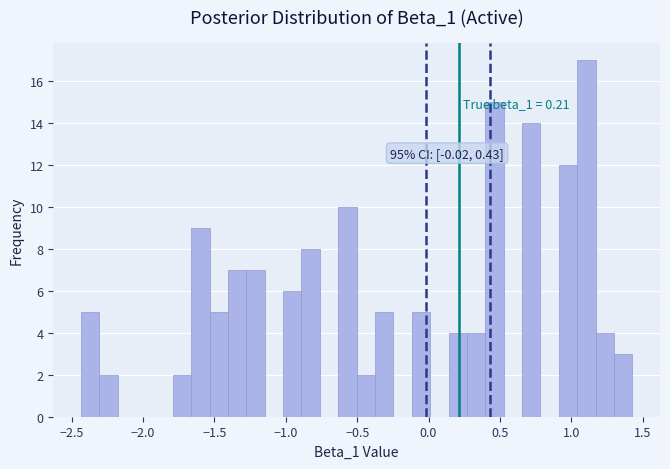

Around what value on the x-axis is the tallest bar? Give the approximate position of its centre, as read against the axis.

1.10